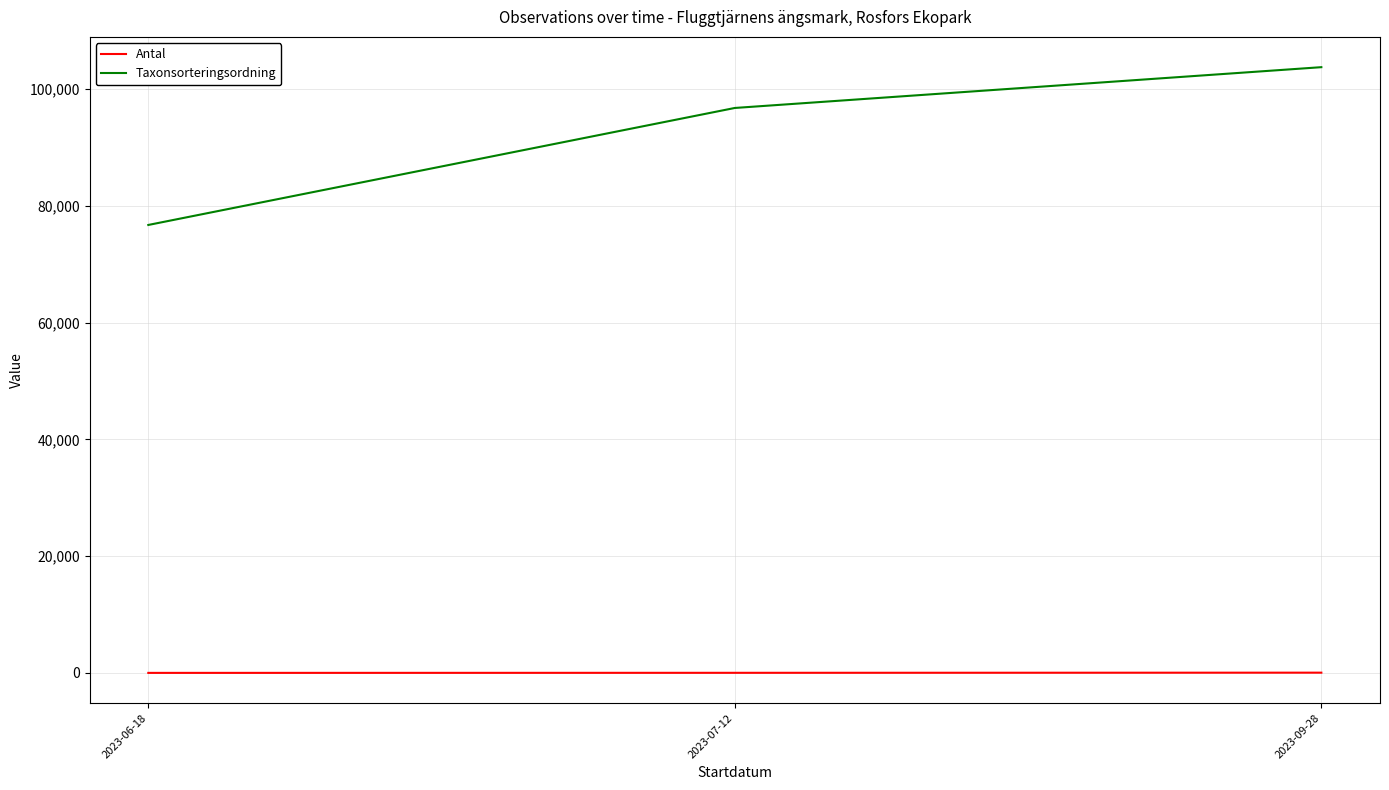

What is the approximate value of Taxonsorteringsordning at 2023-07-12?

96755